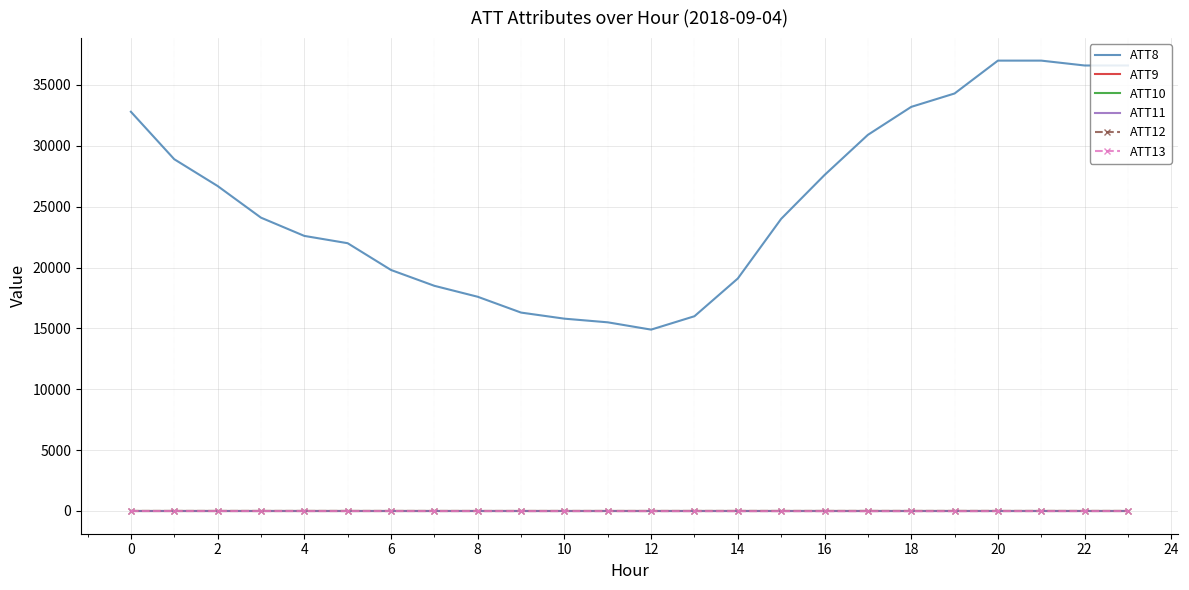

Rank the series by their maximum value, from highest to lowest.

ATT8, ATT12, ATT13, ATT9, ATT10, ATT11